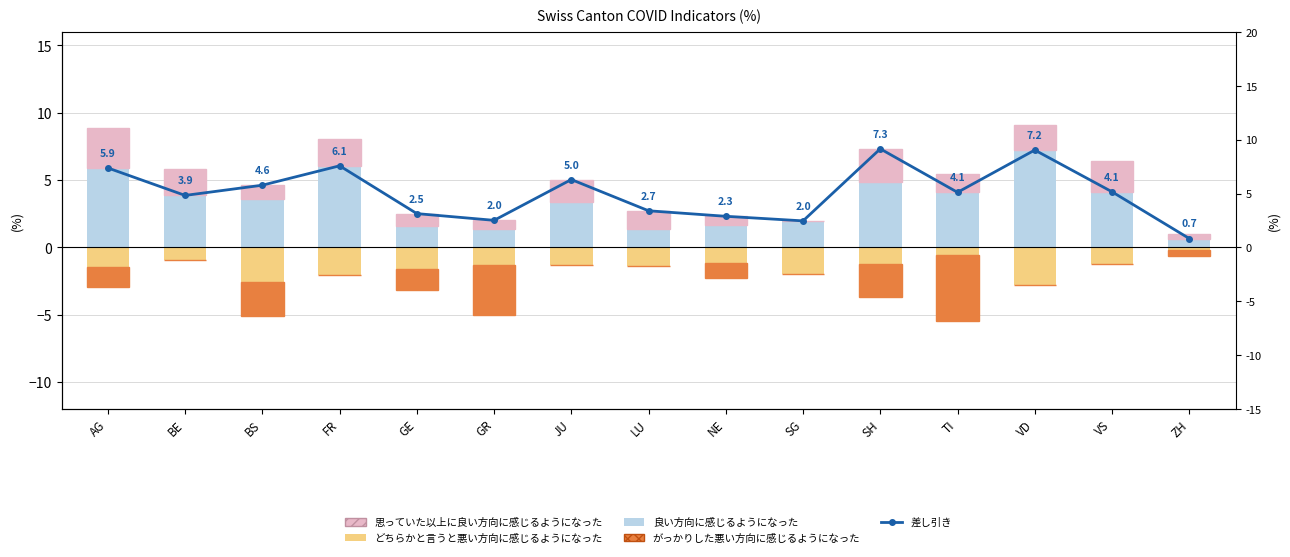

At which label does 良い方向に感じるようになった reach its minimum?

ZH